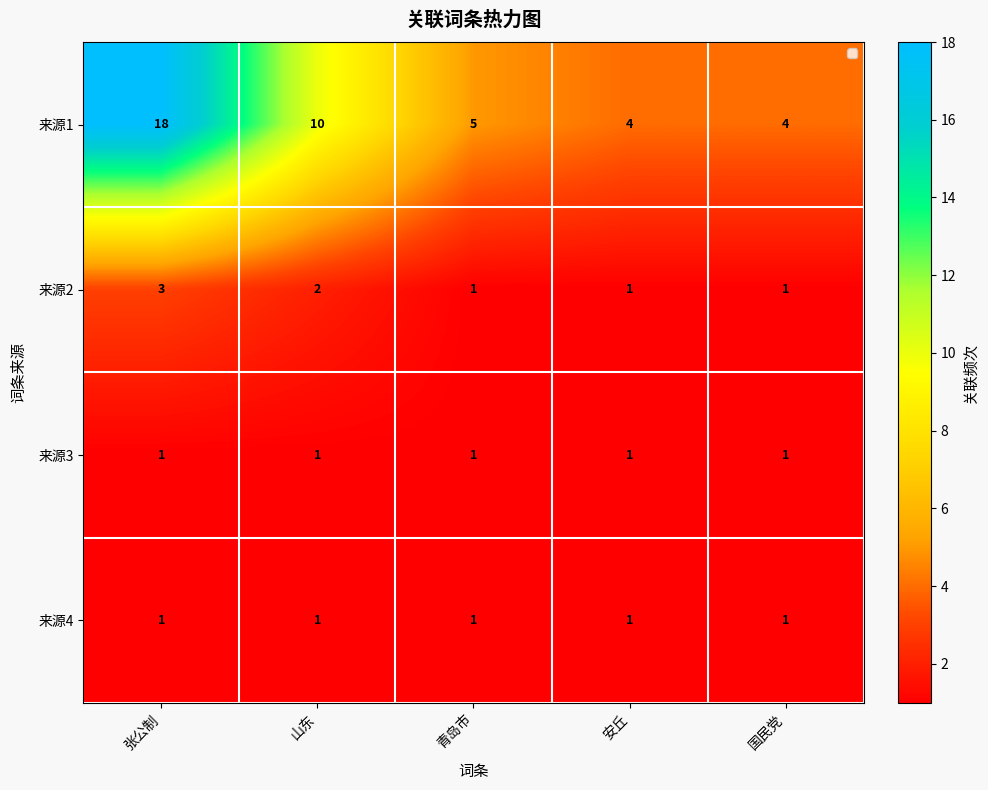

Count the number of data series in this chart.

4